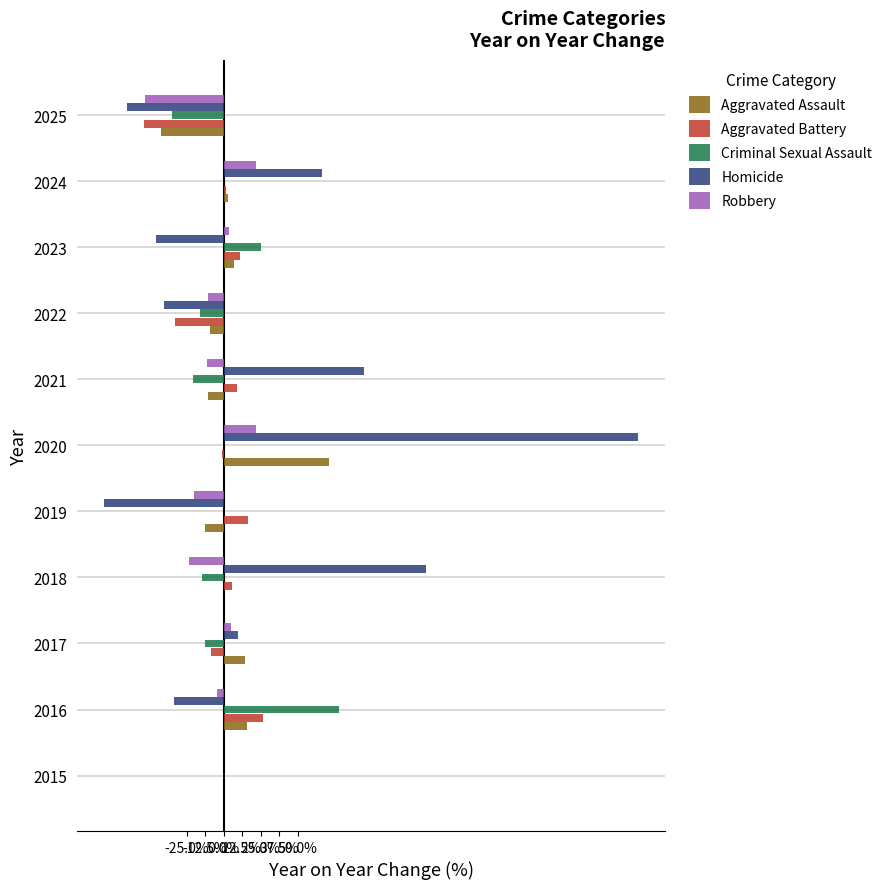

What are all the series names shown in the legend?

Aggravated Assault, Aggravated Battery, Criminal Sexual Assault, Homicide, Robbery